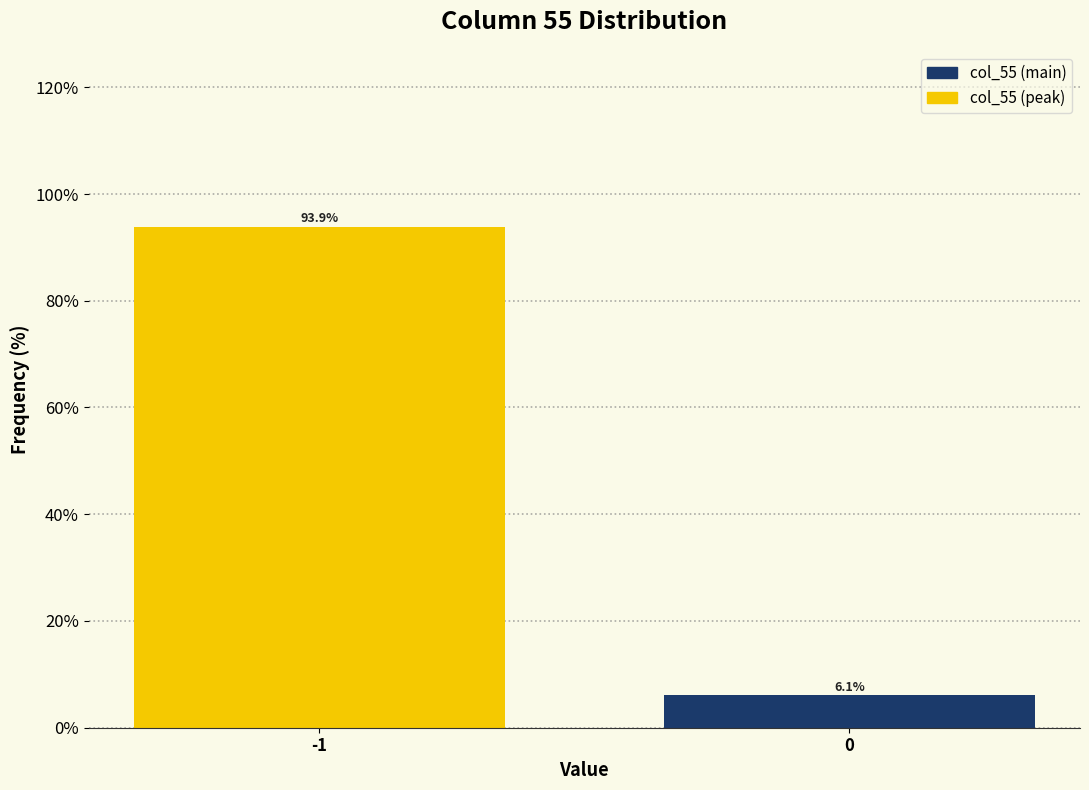

Reading left to right, what are all the values shown in this chart?

93.9	6.1